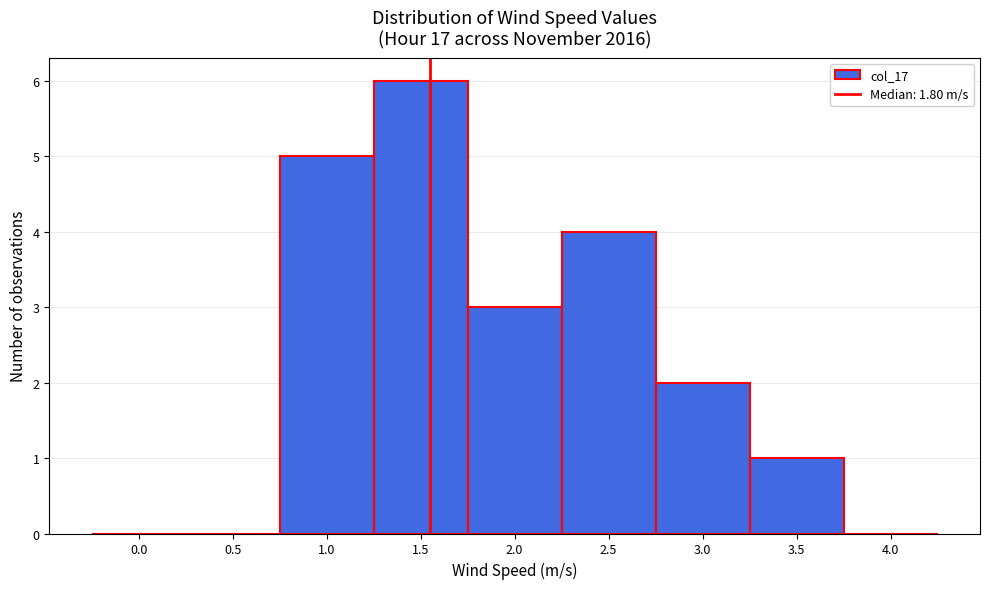

What is the sum of all values?

21